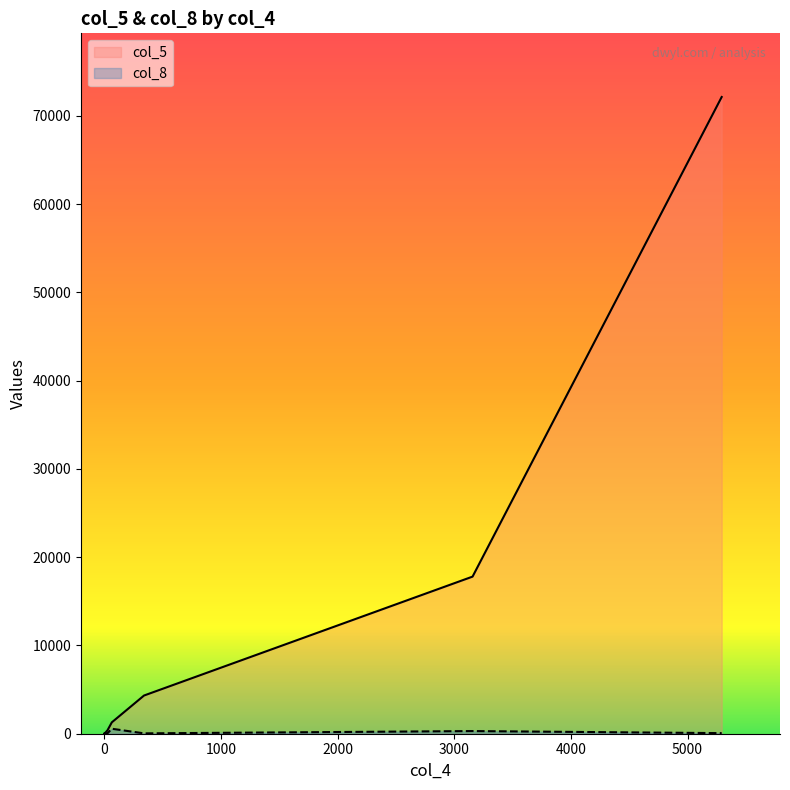

At how many categories does at least one series exceed 39107?

1